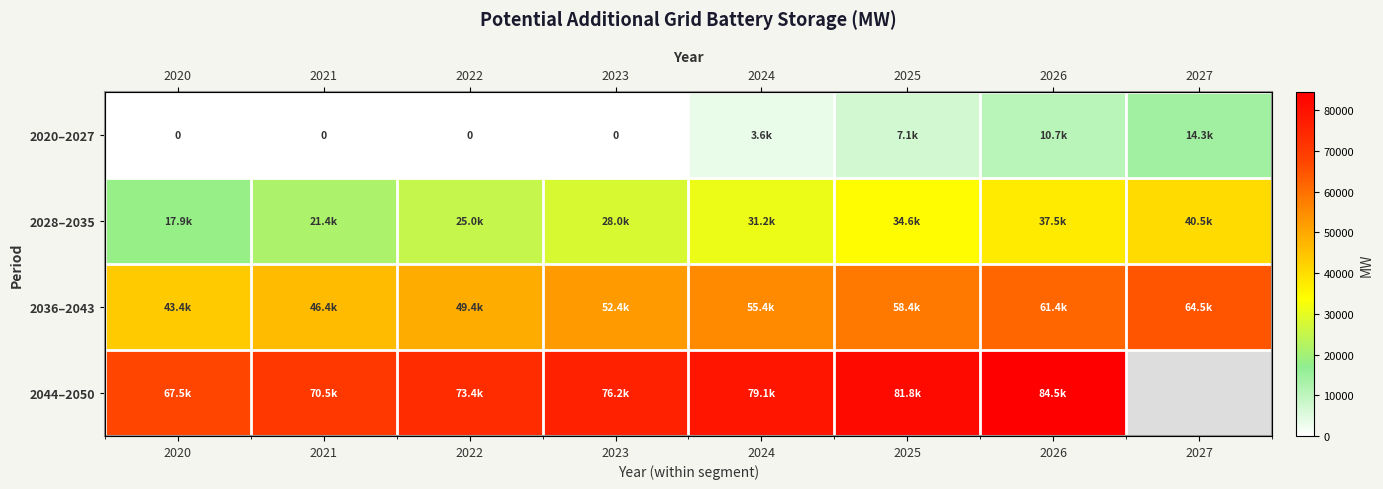

At which category is the sum across all series the highest?

2026